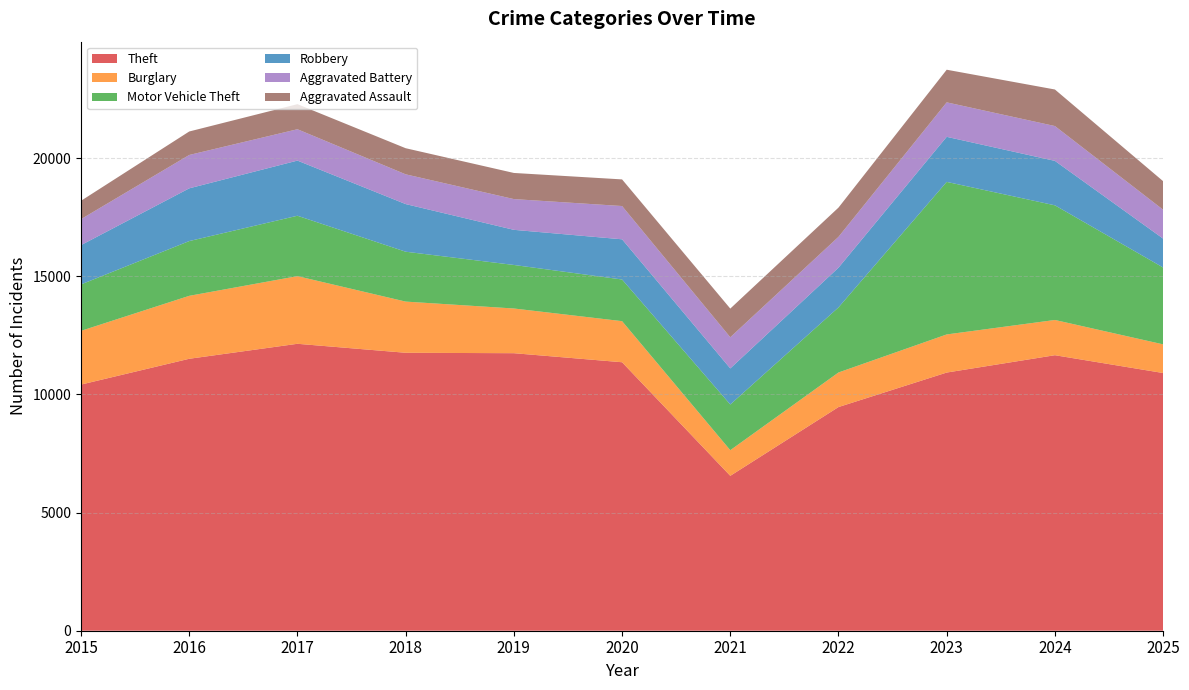

Reading right to left, transcribe all the data shown in this chart.

Theft: 2025=10906	2024=11660	2023=10926	2022=9466	2021=6555	2020=11362	2019=11745	2018=11763	2017=12143	2016=11509	2015=10417
Burglary: 2025=1213	2024=1491	2023=1613	2022=1463	2021=1085	2020=1739	2019=1892	2018=2166	2017=2863	2016=2664	2015=2274
Motor Vehicle Theft: 2025=3252	2024=4852	2023=6456	2022=2754	2021=1934	2020=1763	2019=1842	2018=2111	2017=2556	2016=2317	2015=1965
Robbery: 2025=1223	2024=1881	2023=1907	2022=1681	2021=1527	2020=1701	2019=1487	2018=2016	2017=2334	2016=2232	2015=1663
Aggravated Battery: 2025=1223	2024=1474	2023=1459	2022=1305	2021=1318	2020=1408	2019=1301	2018=1259	2017=1327	2016=1412	2015=1099
Aggravated Assault: 2025=1208	2024=1547	2023=1381	2022=1238	2021=1214	2020=1127	2019=1106	2018=1105	2017=1061	2016=994	2015=777